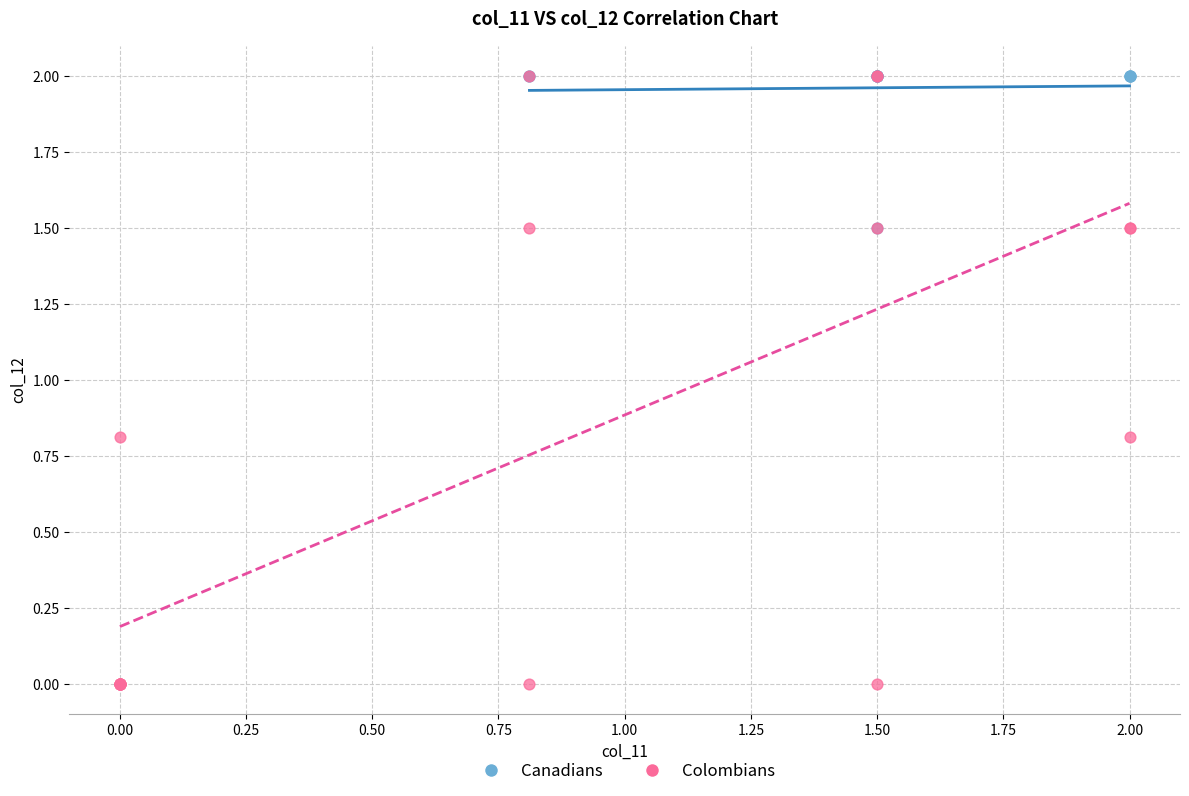

Which series contains the lowest Y value?

Colombians